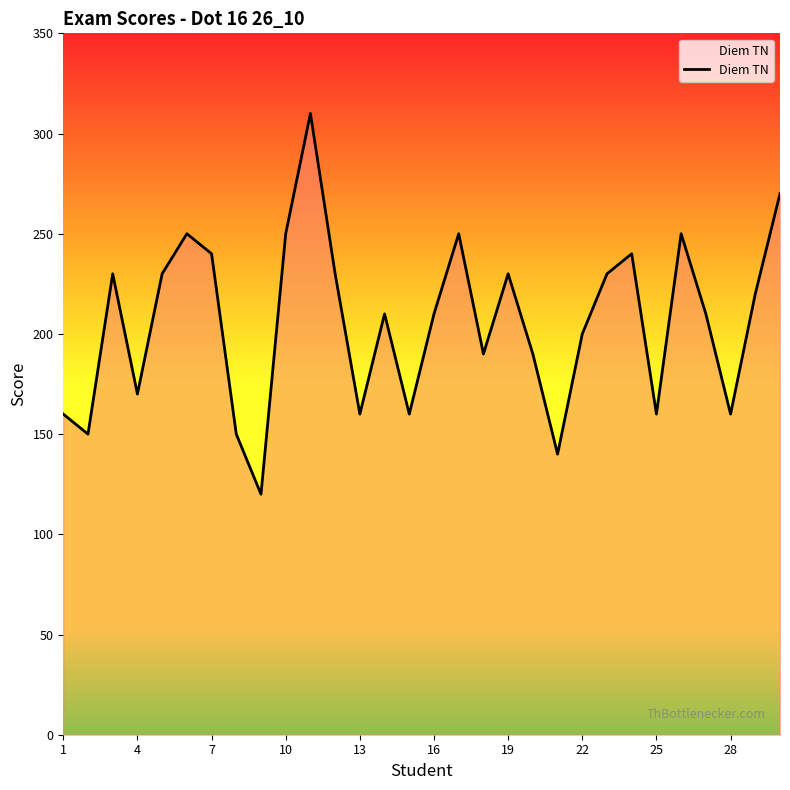

What is the greatest value displayed?

310